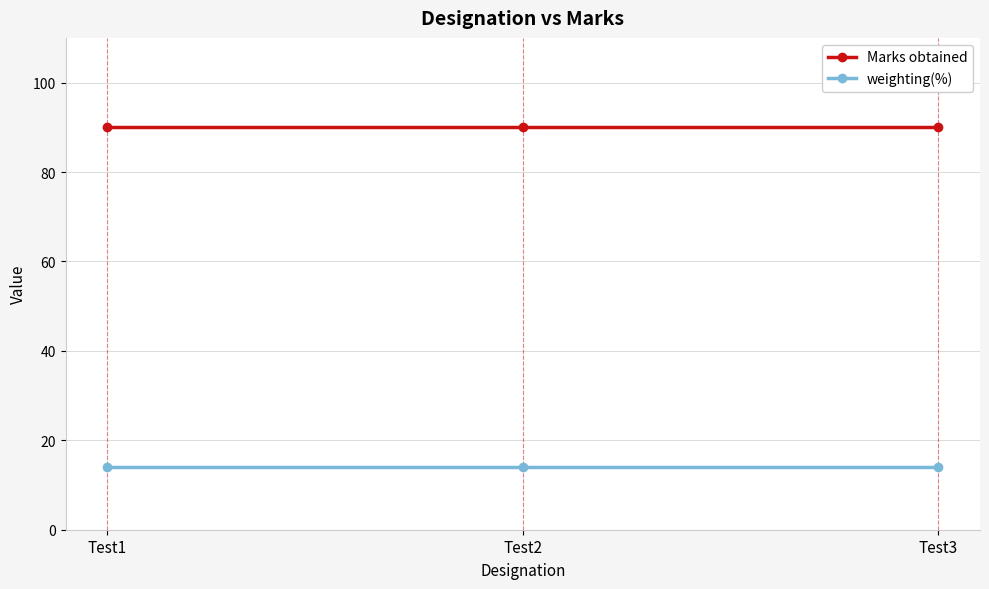

What is the minimum value for Marks obtained?

90